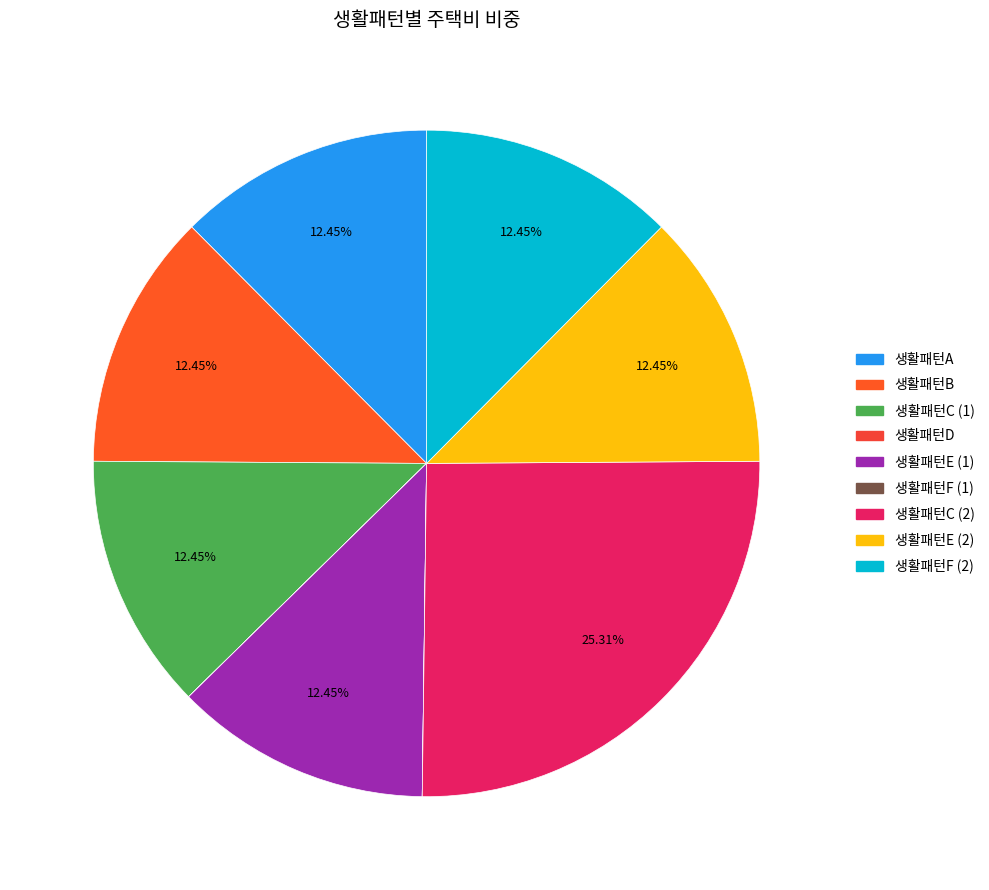

Rank the categories by value from lowest to highest.

생활패턴D, 생활패턴F_1, 생활패턴A, 생활패턴B, 생활패턴C_1, 생활패턴E_1, 생활패턴E_2, 생활패턴F_2, 생활패턴C_2